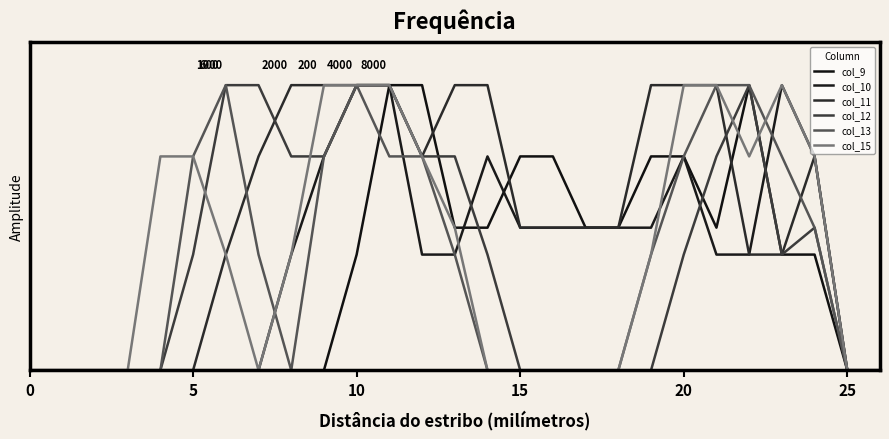

Rank the series by their maximum value, from highest to lowest.

col_9, col_10, col_11, col_12, col_13, col_15